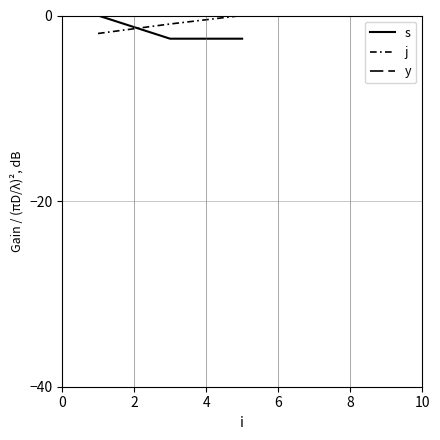

How many lines are shown in the chart?

3